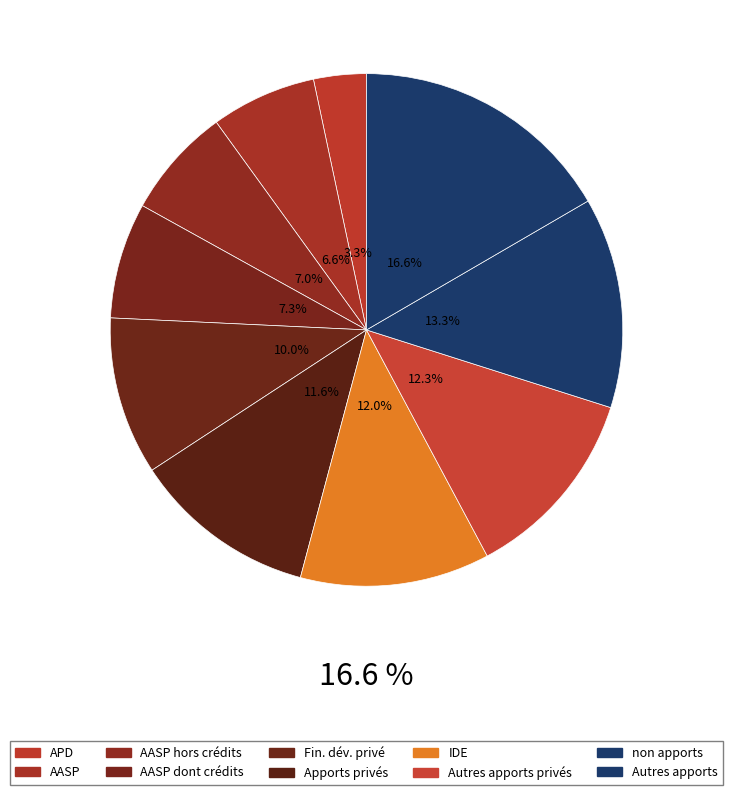

How many segments does this pie chart have?

10